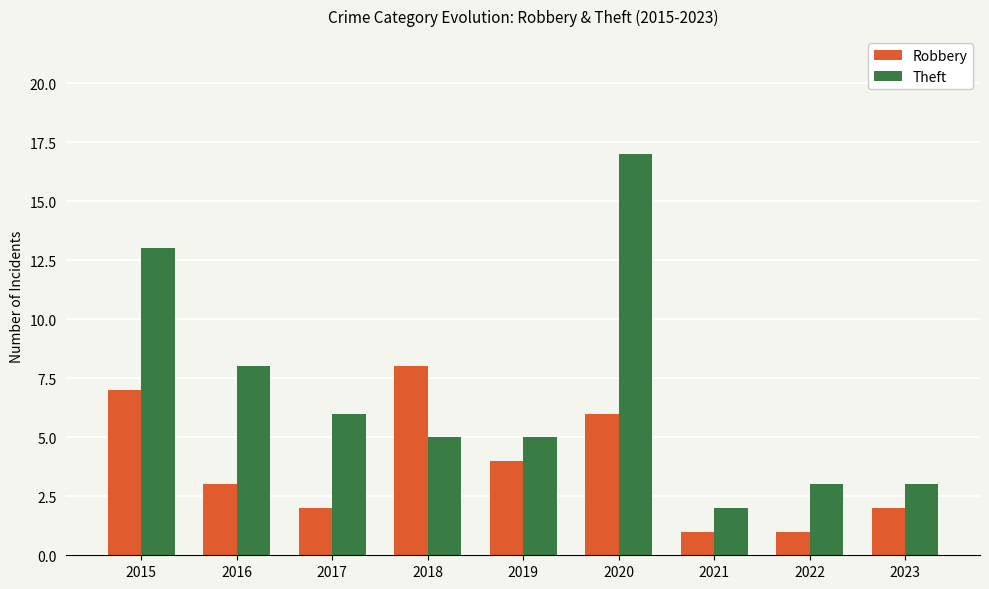

Reading right to left, transcribe all the data shown in this chart.

Robbery: 2	1	1	6	4	8	2	3	7
Theft: 3	3	2	17	5	5	6	8	13